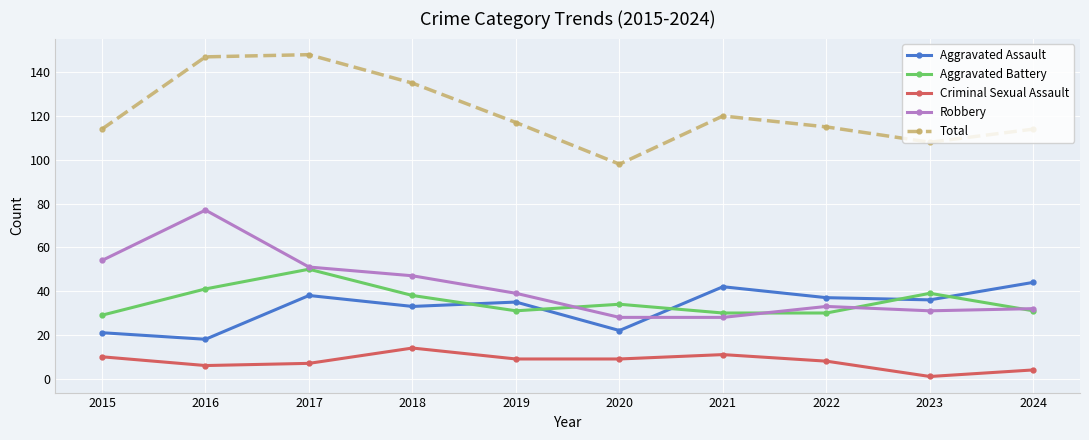

What is the value of the Aggravated Assault point at the 8th from the left?

37